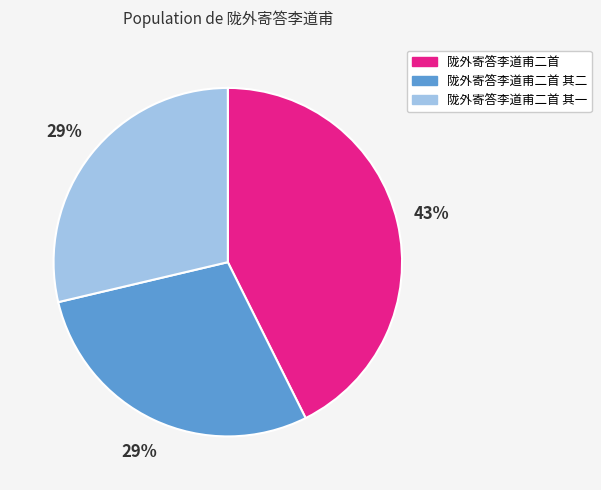

True or false: 陇外寄答李道甫二首 其二 accounts for 39% of the total.

False